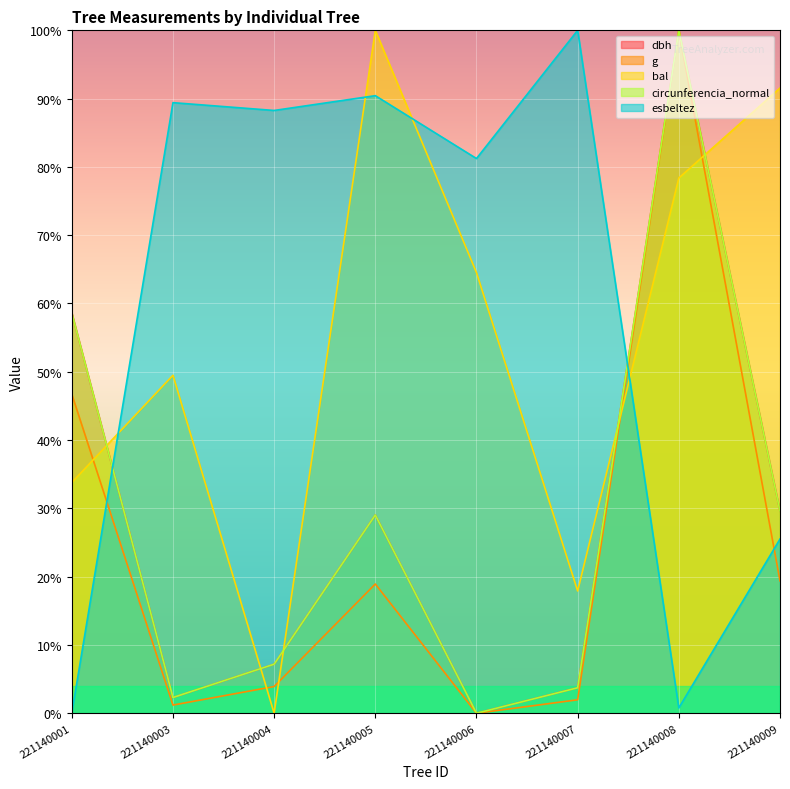

Reading right to left, what are all the values shown in this chart?

dbh: 29.6	100.0	3.7	0.0	29.0	7.2	2.3	58.6
g: 19.4	100.0	2.0	0.0	18.9	3.9	1.2	46.7
bal: 91.6	78.4	17.9	64.5	100.0	0.0	49.5	33.8
circunferencia_normal: 29.6	100.0	3.7	0.0	29.0	7.2	2.3	58.6
esbeltez: 25.5	0.8	100.0	81.2	90.4	88.3	89.4	0.0